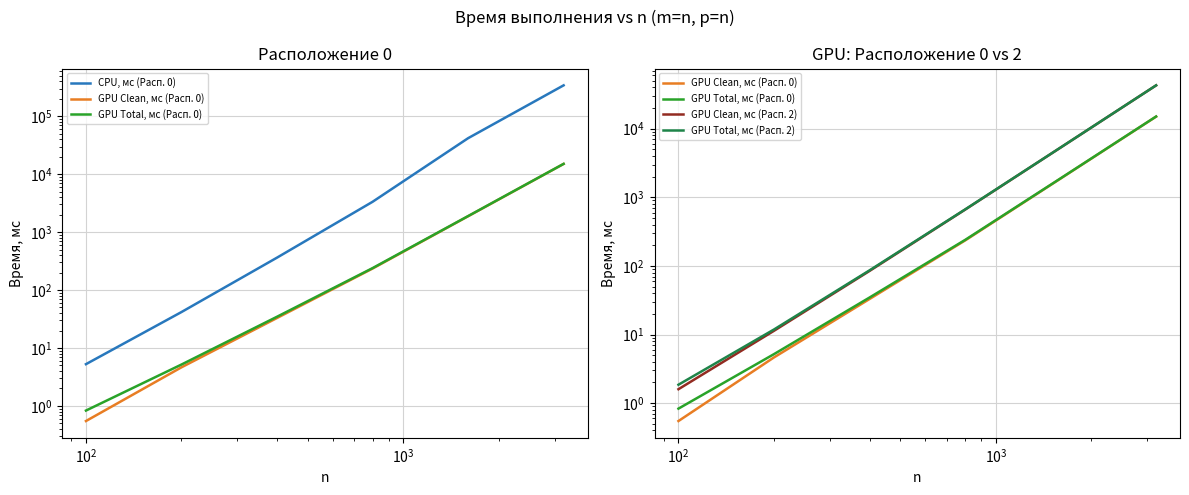

Which series has the largest range (max minus min)?

CPU, мс (Расп. 0)